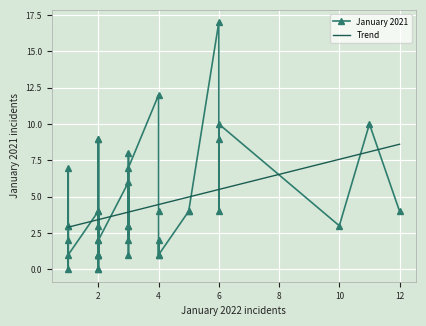

At how many categories does at least one series exceed 14?

1